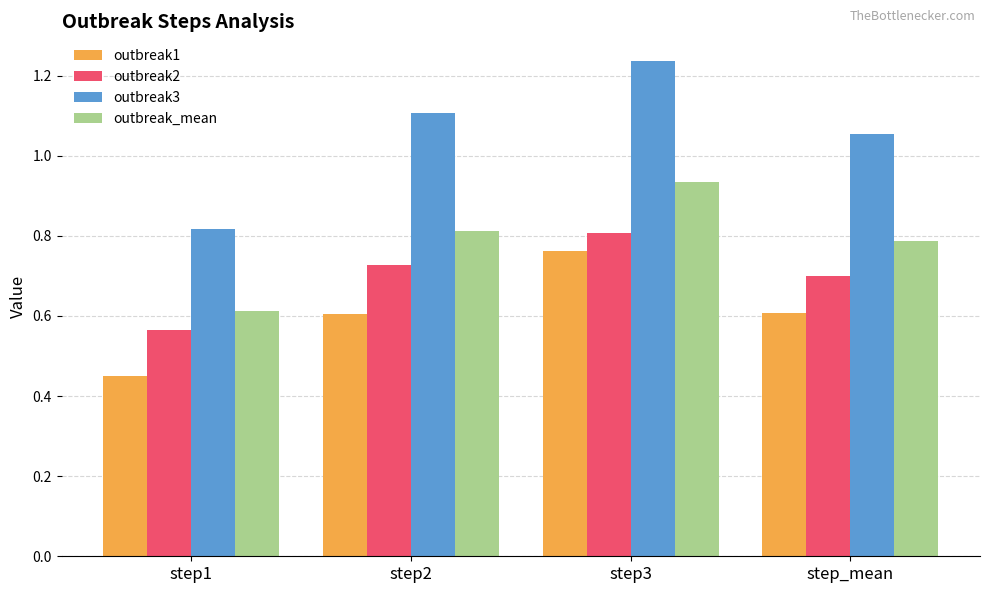

What is the sum of all outbreak1 values?

2.4